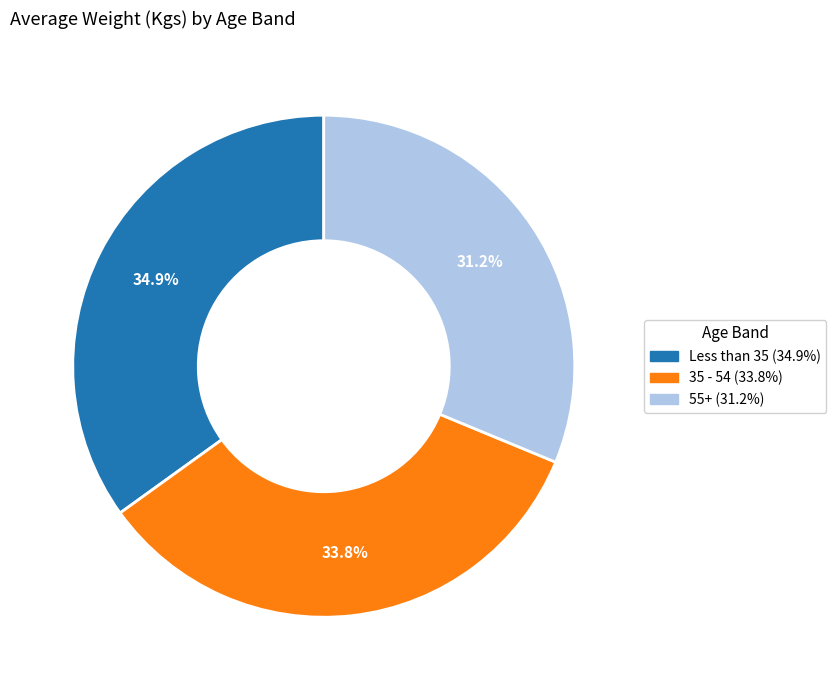

Rank the categories by value from highest to lowest.

Less than 35, 35 - 54, 55+